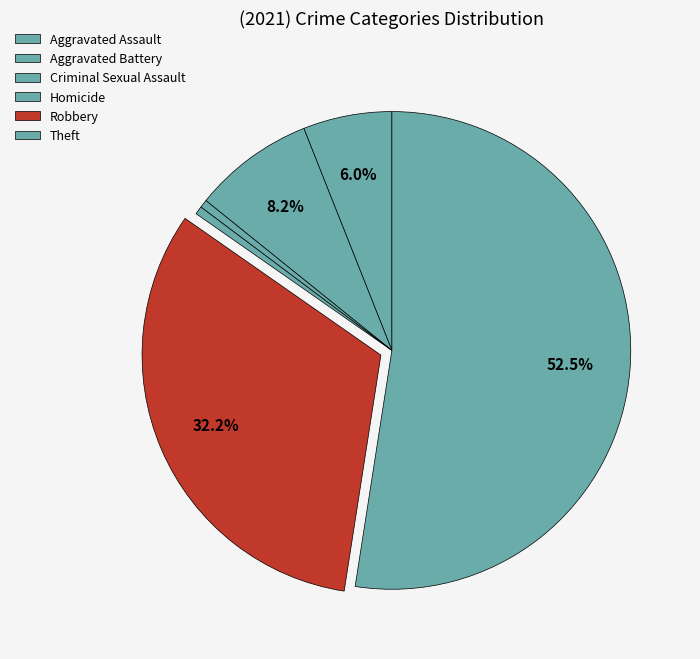

How many segments does this pie chart have?

6